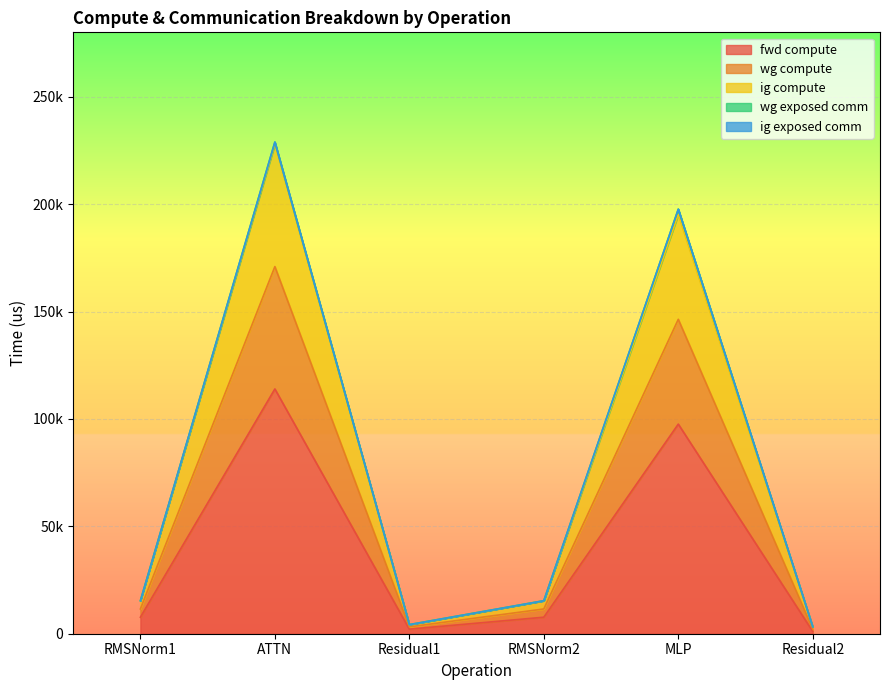

Between RMSNorm1 and Residual2, which is larger?

RMSNorm1